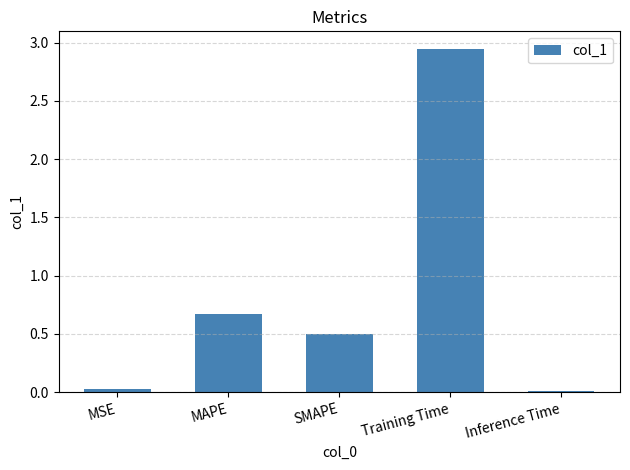

What is the value of the 3rd bar from the left?

0.5